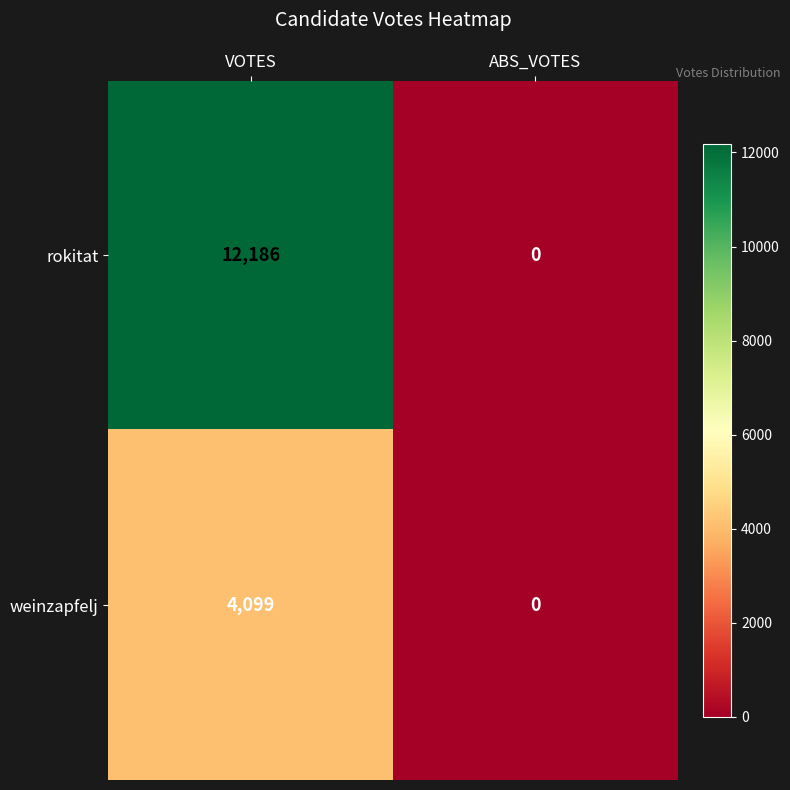

What is the sum of the rokitat values at VOTES and ABS_VOTES?

12186